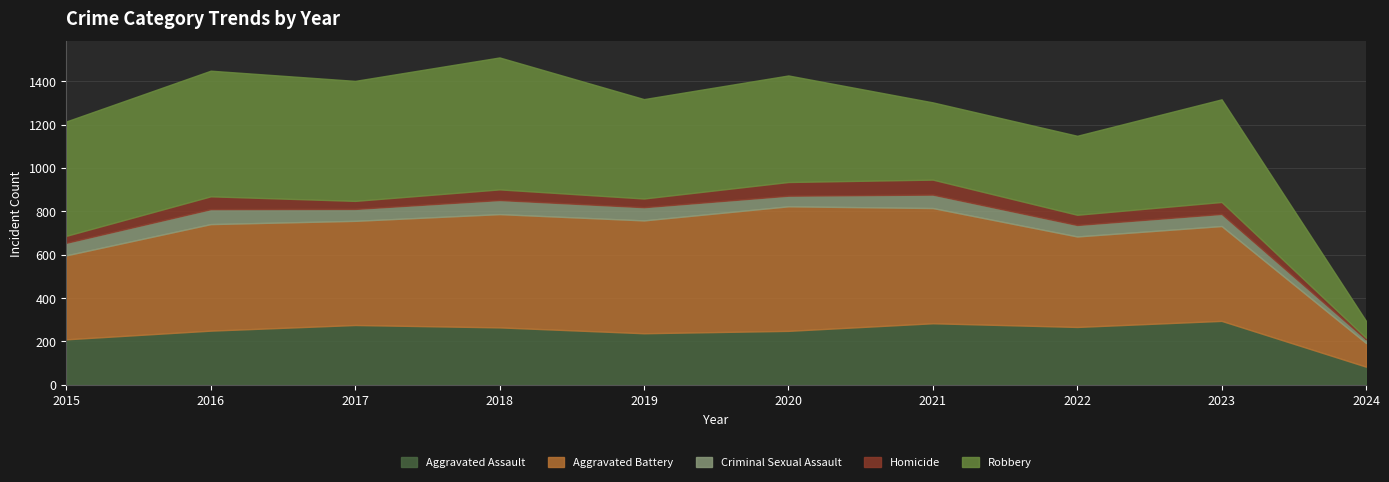

Does the chart have visible grid lines?

Yes